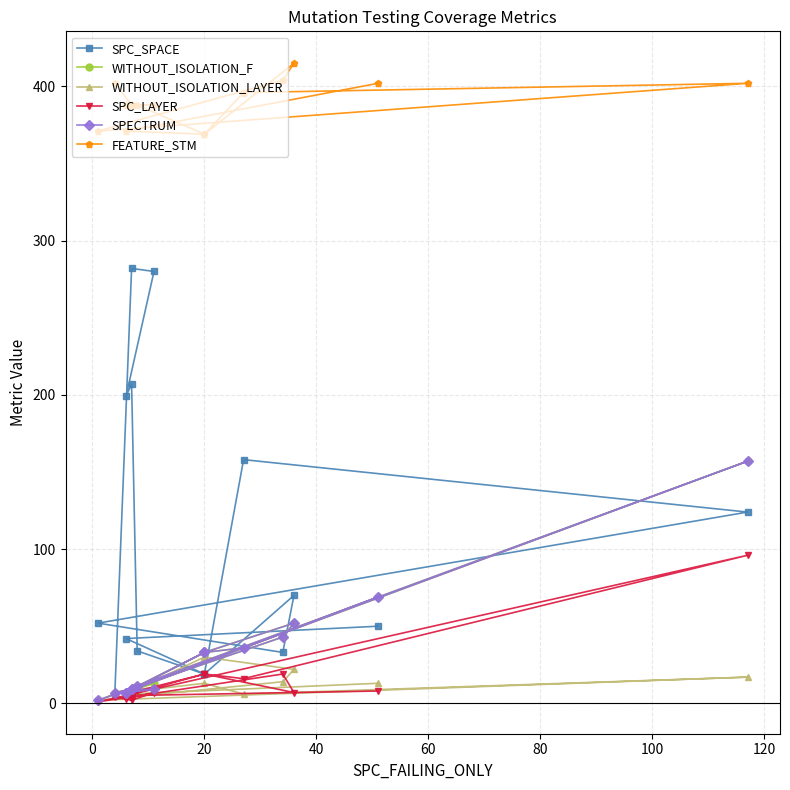

Where is the first local maximum for WITHOUT_ISOLATION_F?

40